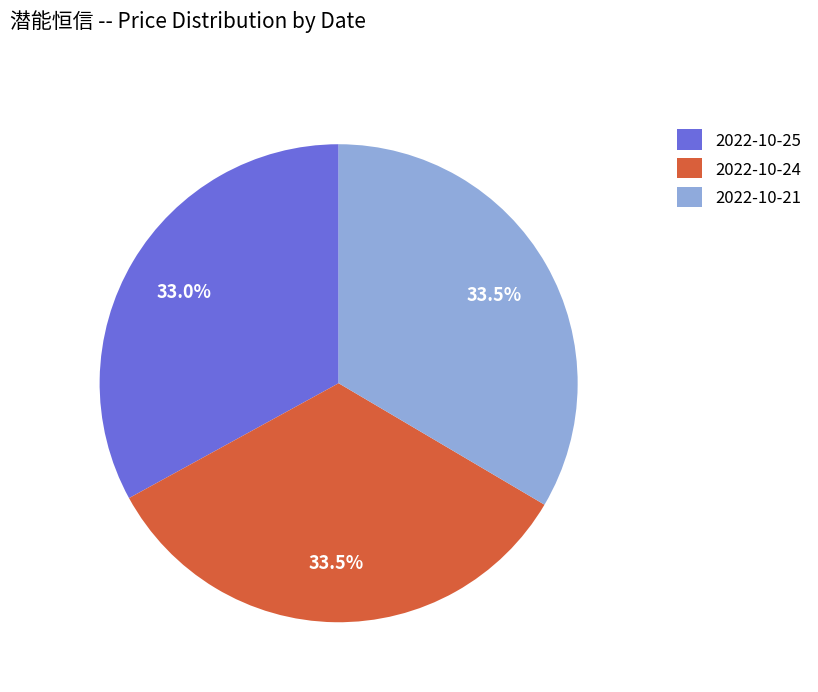

How many slices are in this pie chart?

3